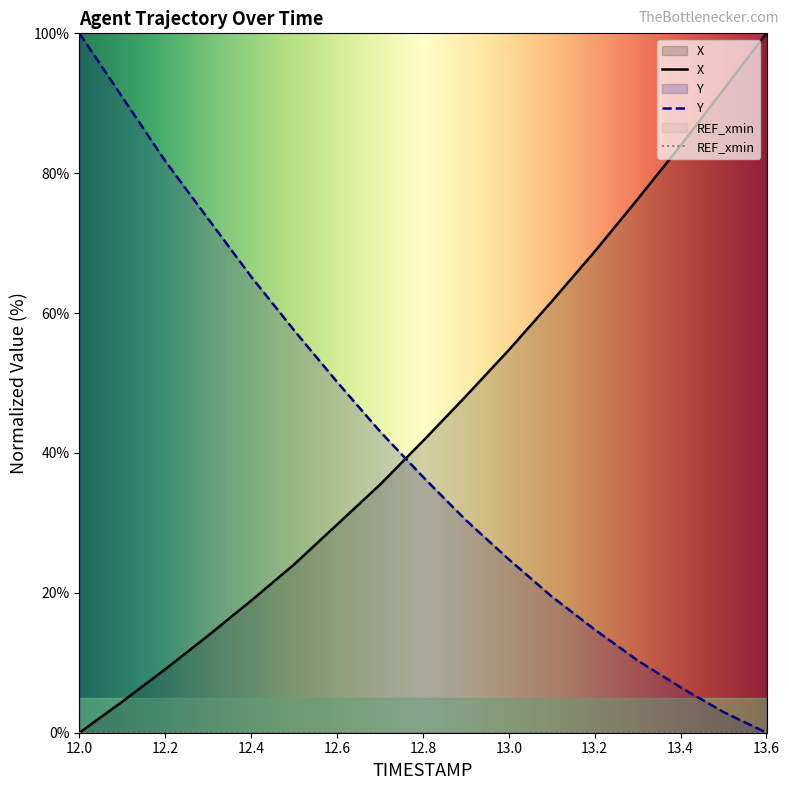

At how many categories does at least one series exceed 12?

17